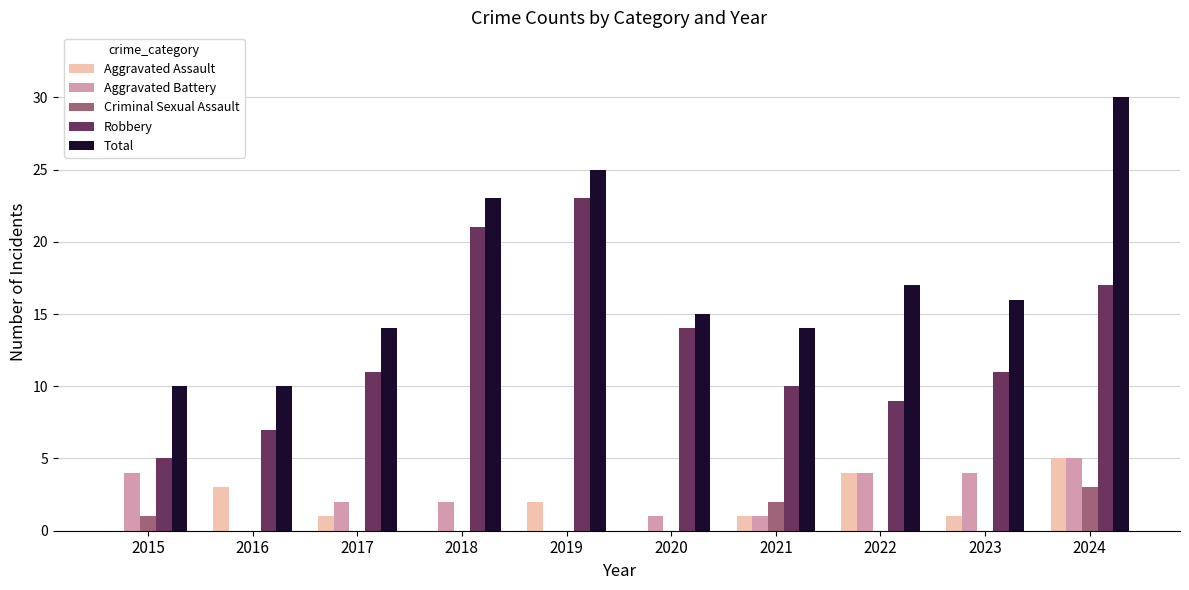

What is the total value across all series at 2020?

30